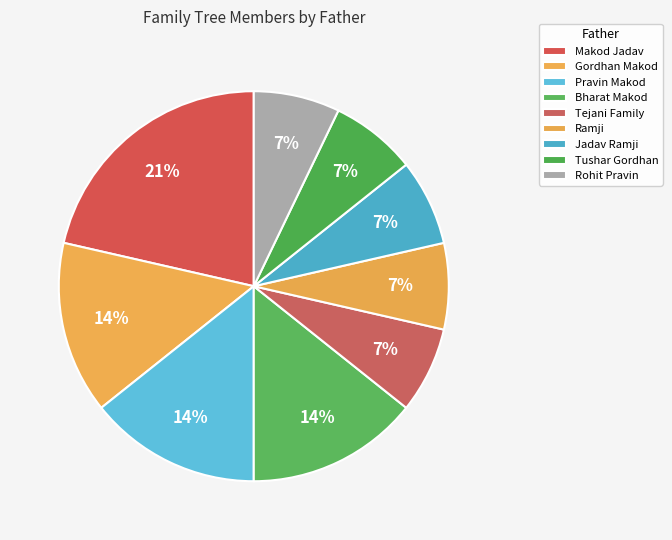

Which category has the biggest portion of the pie?

Makod Jadav